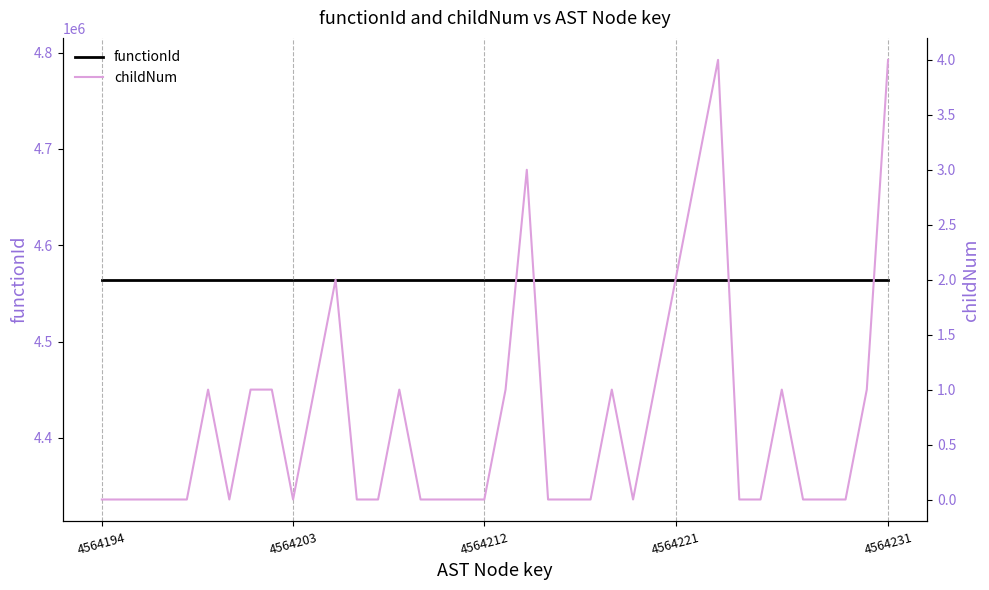

What is the sum of all functionId values?

173439334